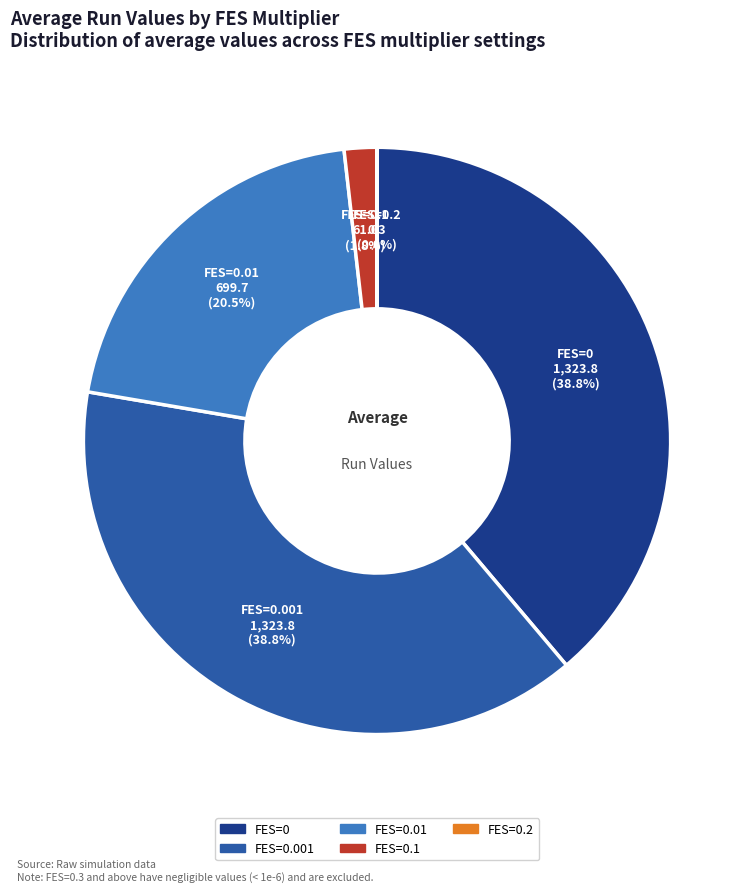

Is there any slice that represents more than half of the pie?

No